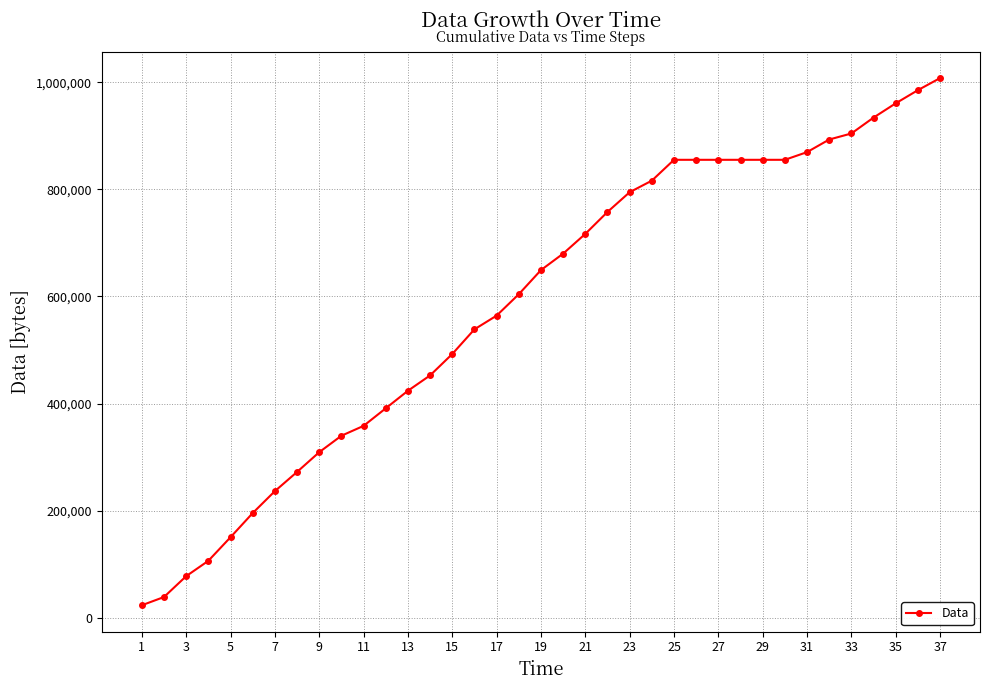

What is the difference between the maximum and minimum values?

984128